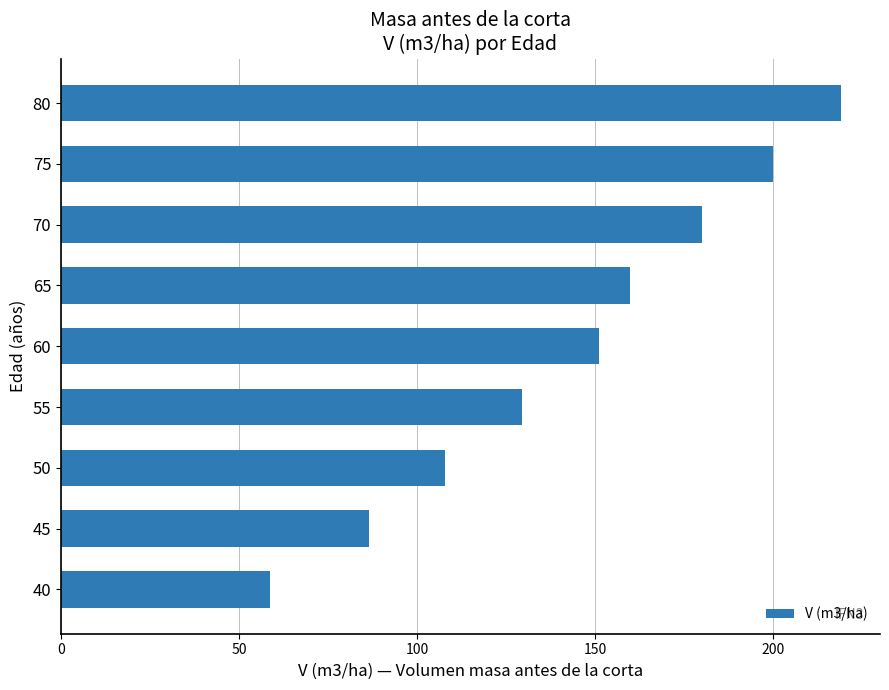

What is the difference between the values at 50 and 75?

91.9